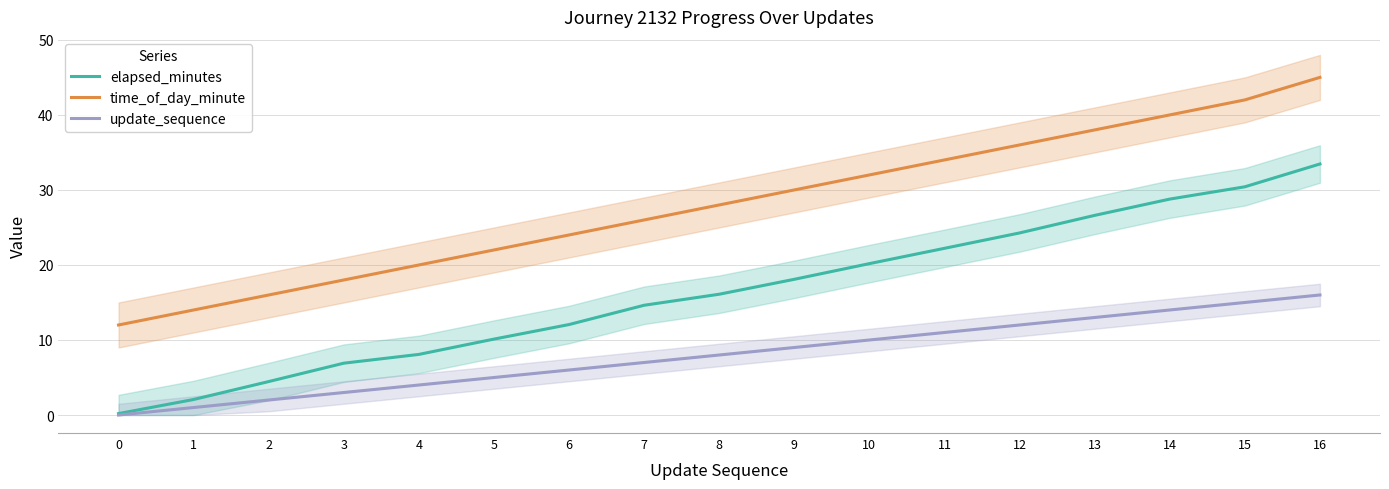

What is the approximate value of time_of_day_minute at 5?

22.0